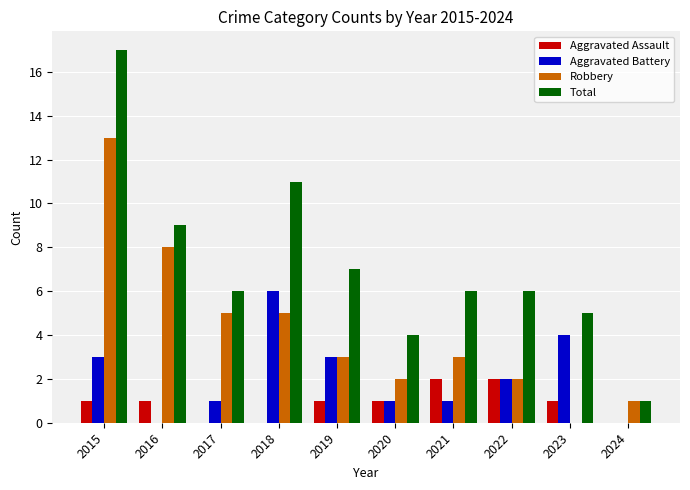

What is the maximum value shown in the chart?

17